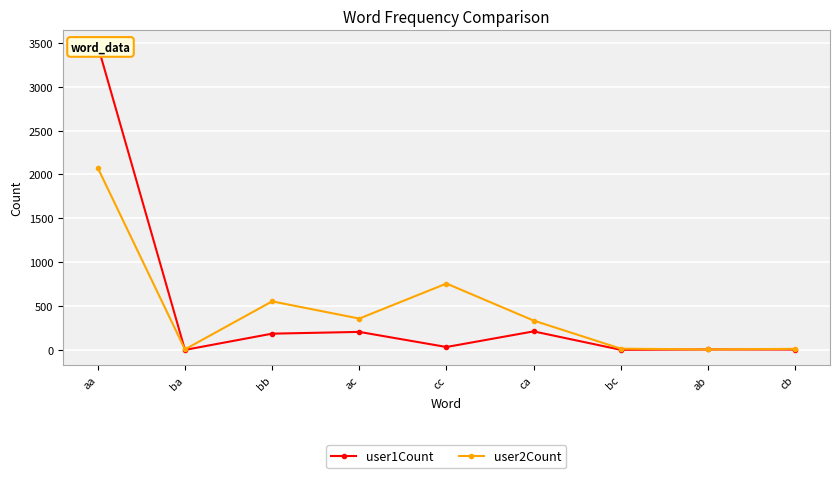

Rank the series at ba from lowest to highest value.

user1Count, user2Count